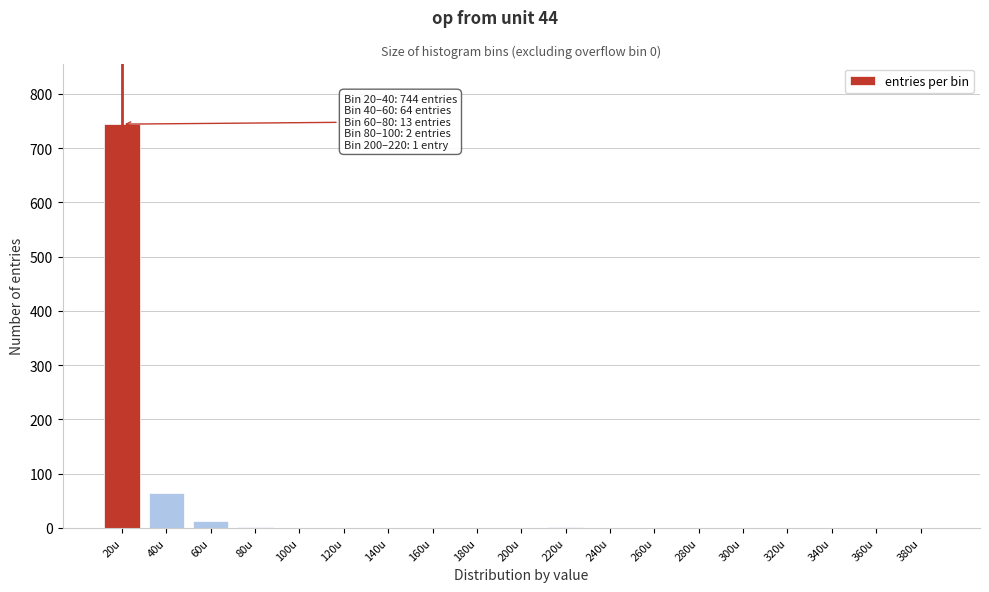

Is it true that the value at 320u is 425?

False